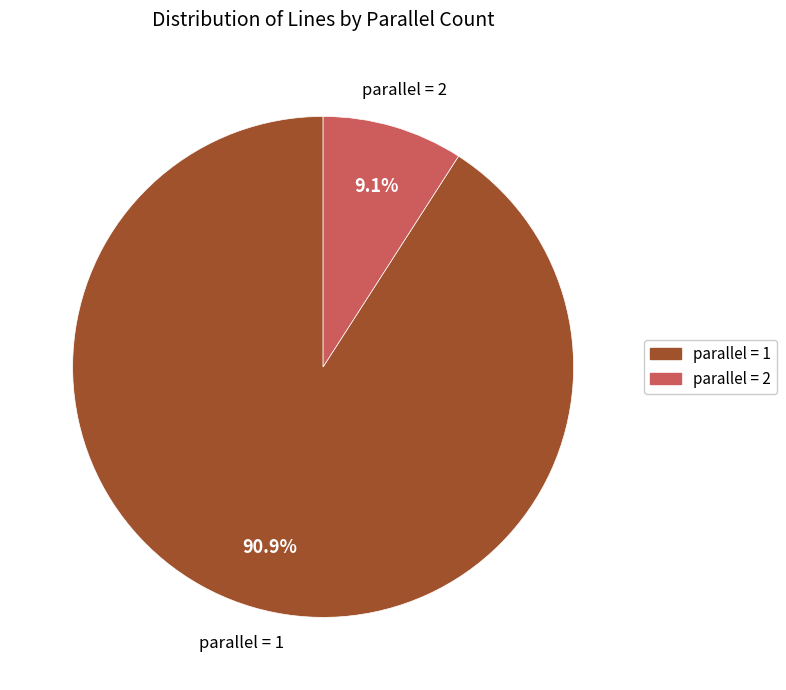

Is the sum of parallel = 2 and parallel = 1 greater than half?

Yes